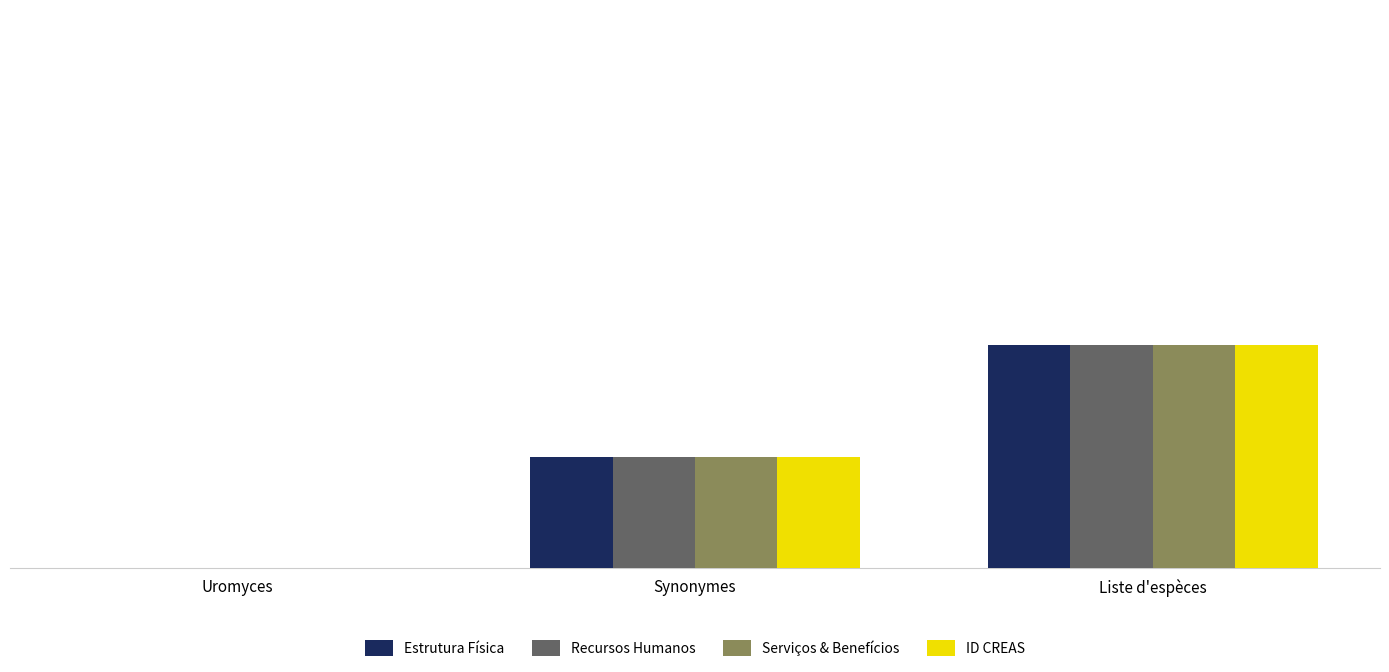

At which category is the sum across all series the highest?

Liste d'espèces